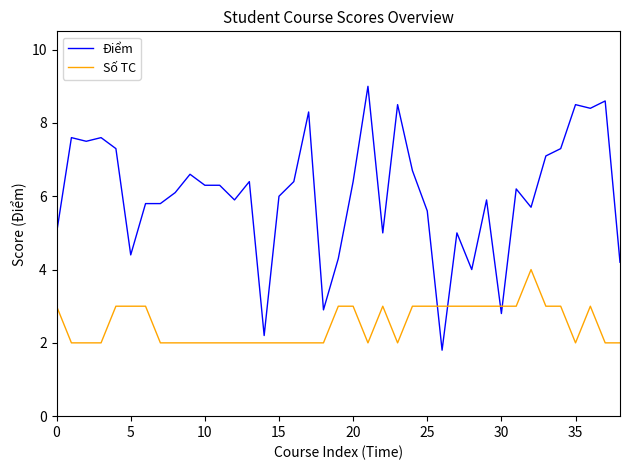

Rank the series by their average value, from highest to lowest.

Điểm, Số TC